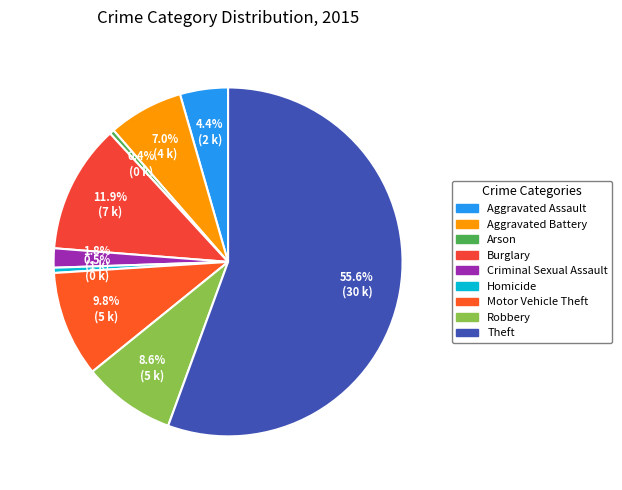

Do Burglary and Robbery together represent more than half of the pie?

No